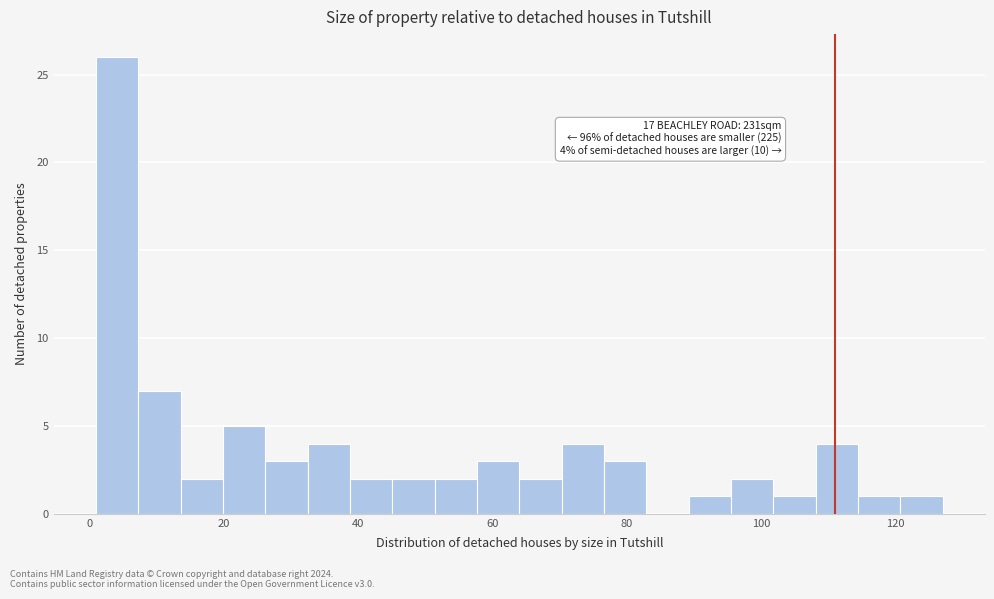

Read against the x-axis, roughly where is the centre of the tallest bar?

4